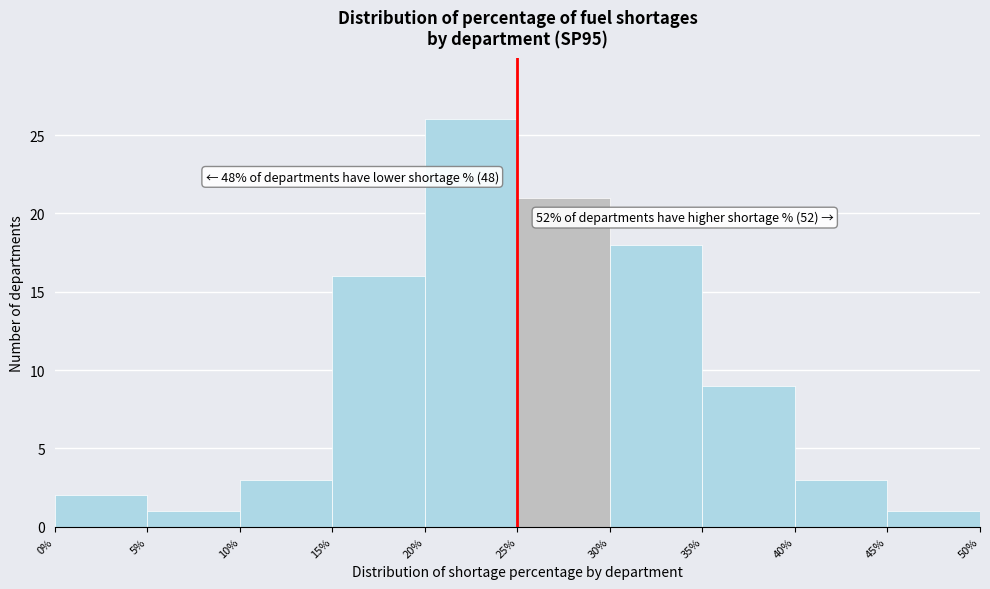

Over which range of the x-axis is the bar tallest?

20% to 25%